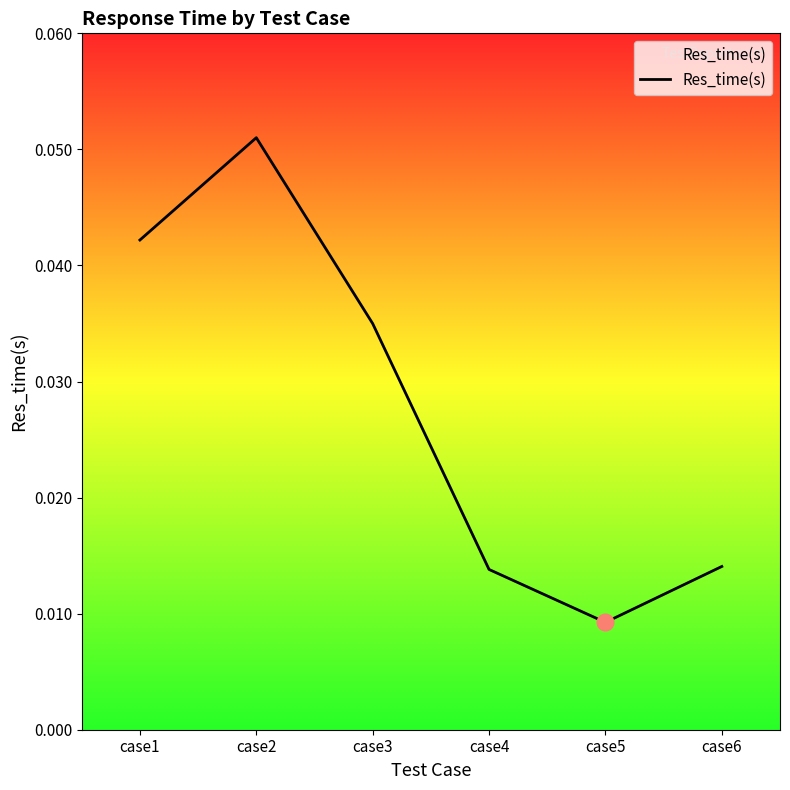

At which category does the chart reach its minimum across all series?

case5